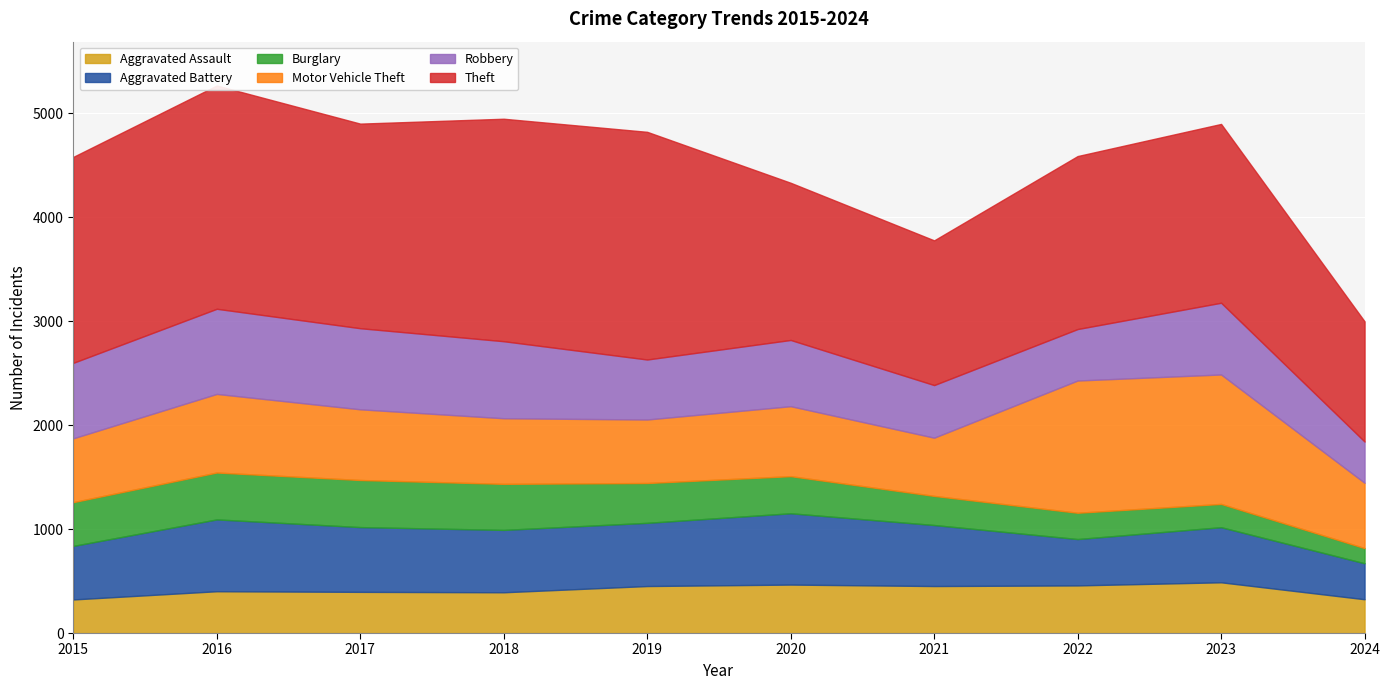

Between 2016 and 2017, which is larger?

2016